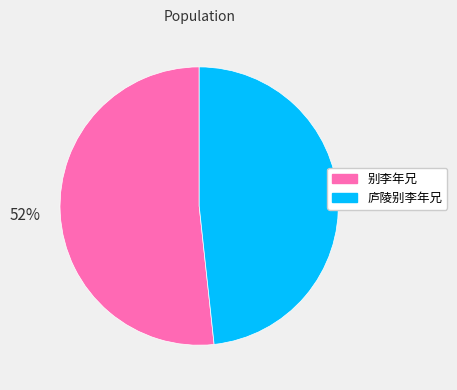

What is the smallest slice in the pie chart?

庐陵别李年兄